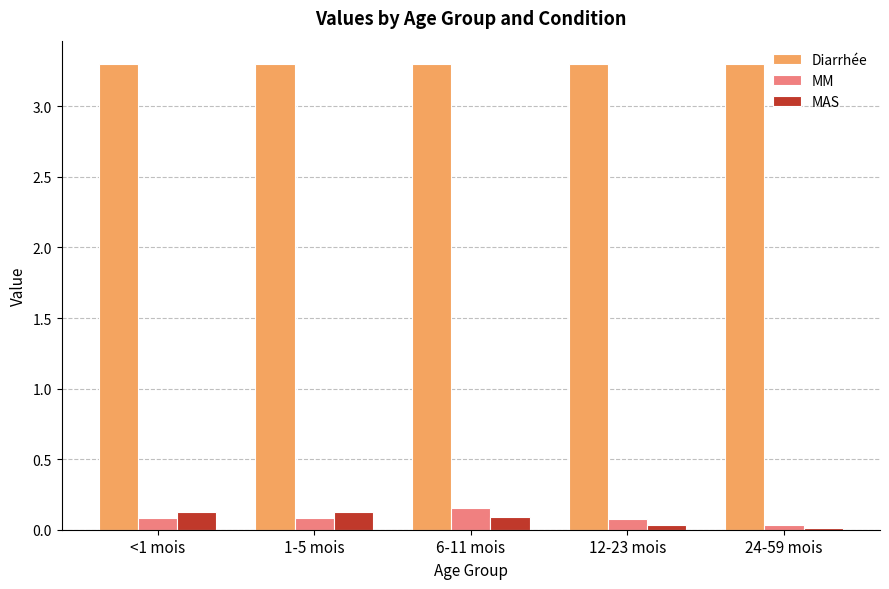

What is the approximate value of Diarrhée at 24-59 mois?

3.3